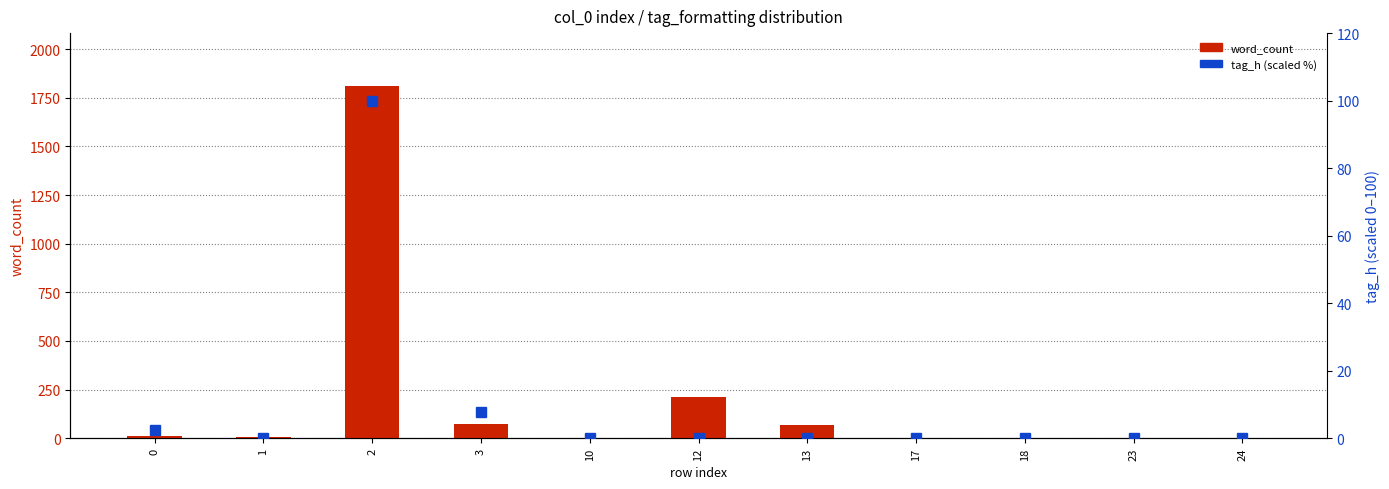

Reading right to left, extract all data points from this chart.

word_count: 24=1.0	23=1.0	18=1.0	17=1.0	13=70.0	12=213.0	10=1.0	3=74.0	2=1811.0	1=4.0	0=13.0
tag_h (scaled %): 24=0.0	23=0.0	18=0.0	17=0.0	13=0.0	12=0.0	10=0.0	3=7.7	2=100.0	1=0.0	0=2.6